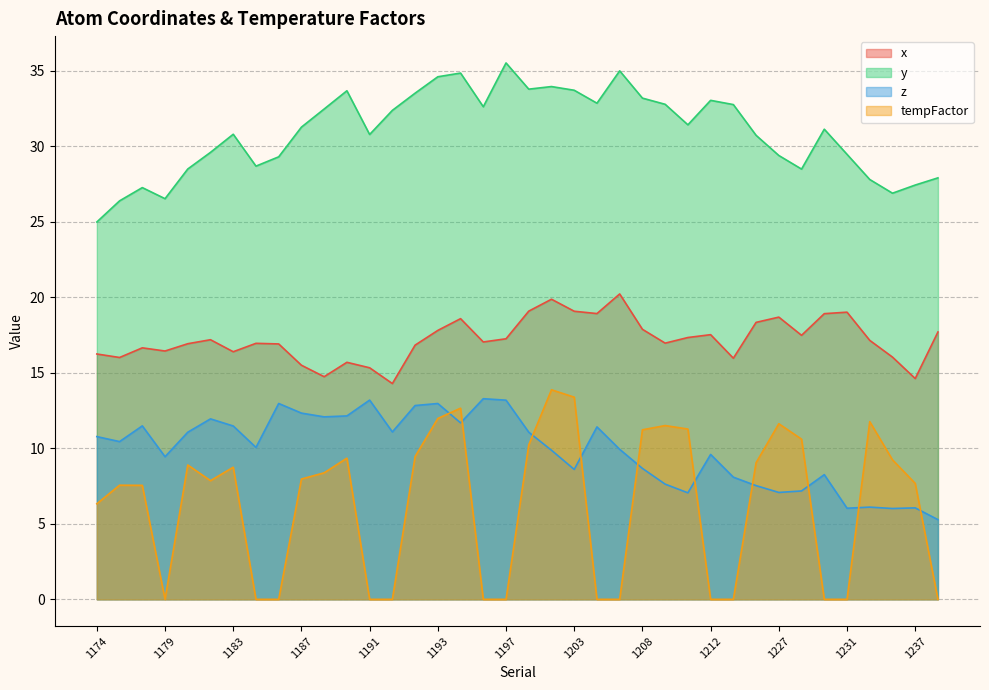

How many interior local peaks does the x series have?

10